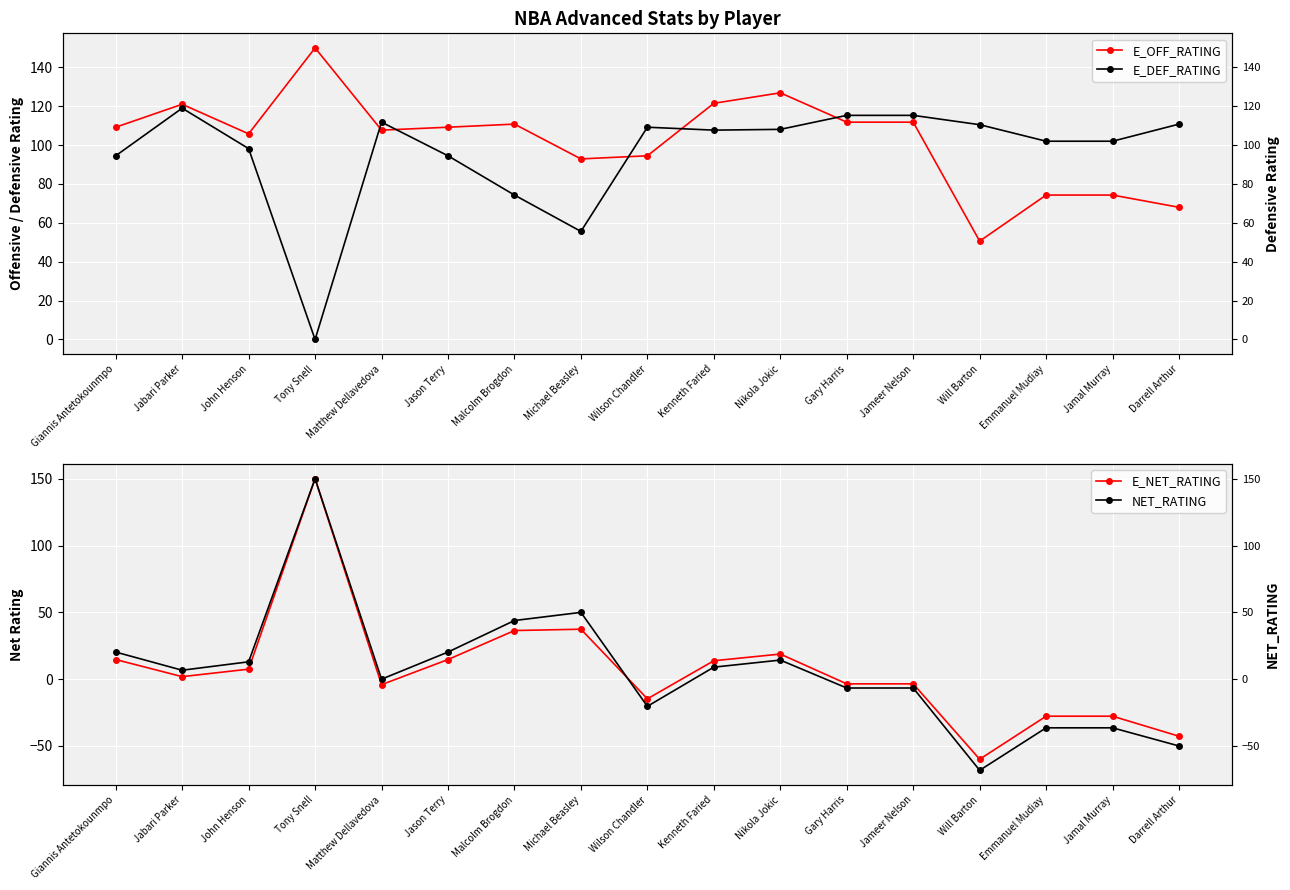

True or false: NET_RATING and E_DEF_RATING cross at least once.

True